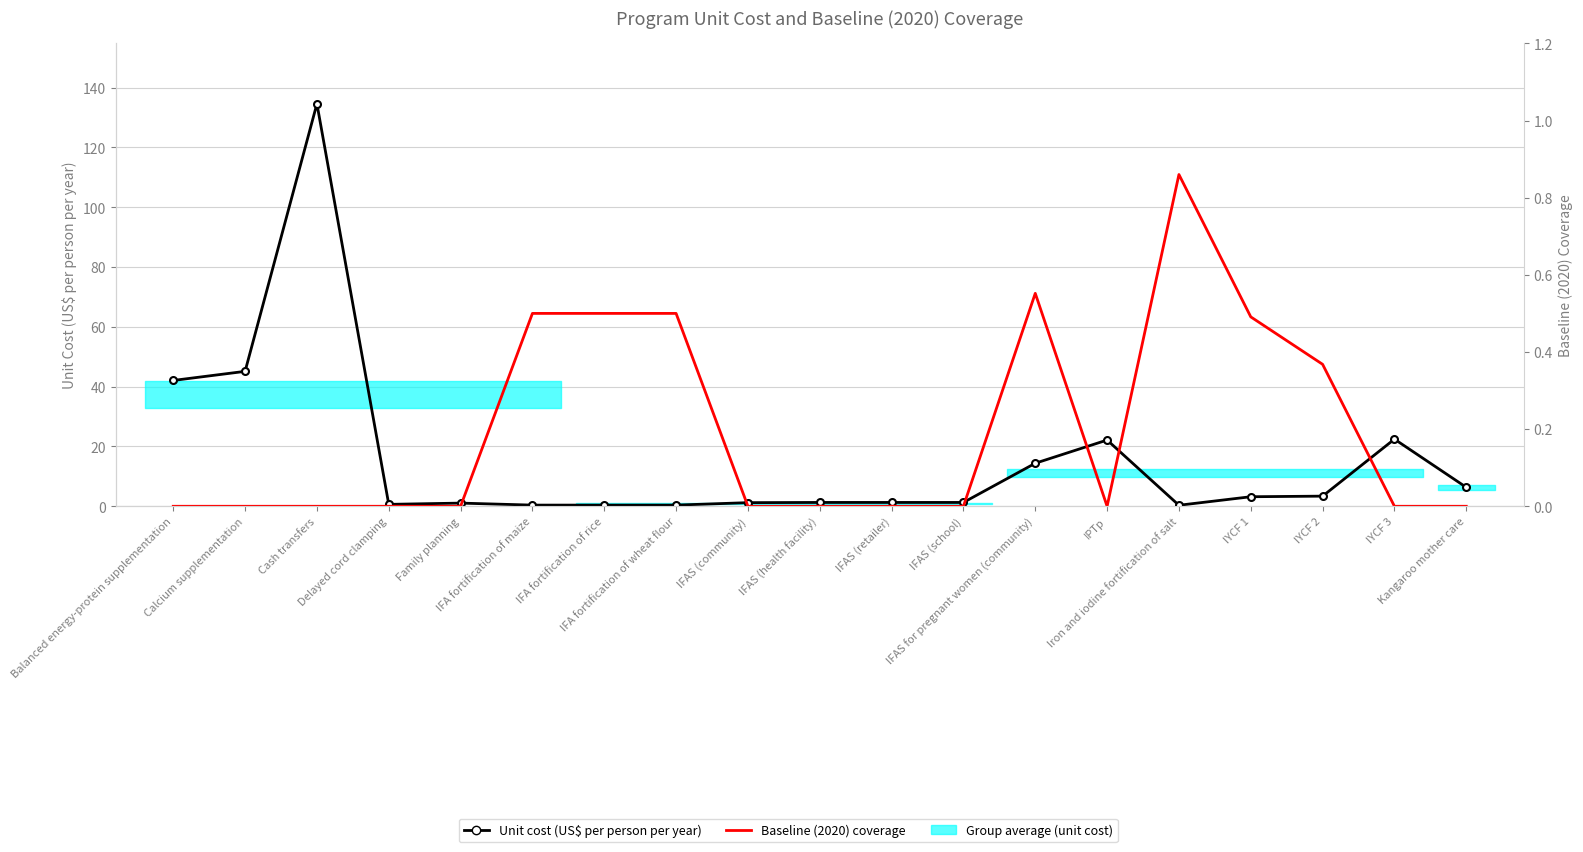

What is the label of the 11th point from the right?

IFAS (community)